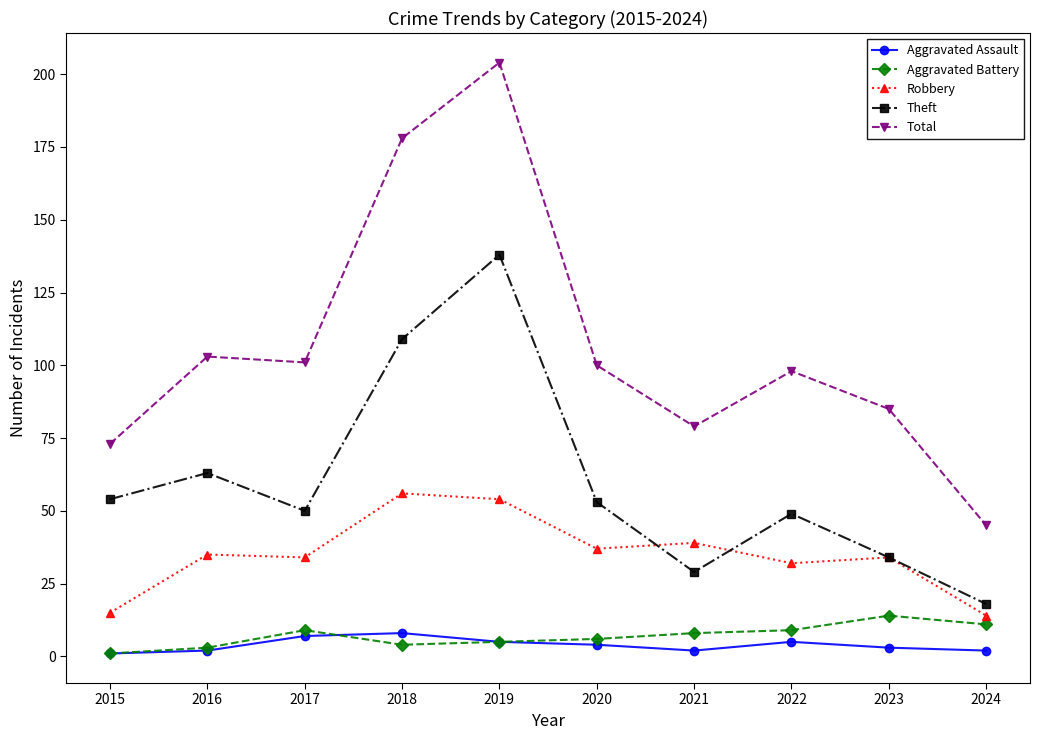

What is the value of the Theft point at the 4th from the left?

109